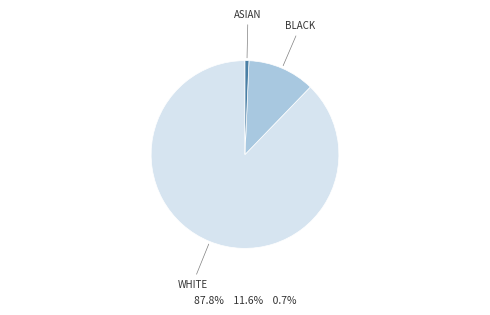

Rank the categories by value from highest to lowest.

WHITE, BLACK, ASIAN